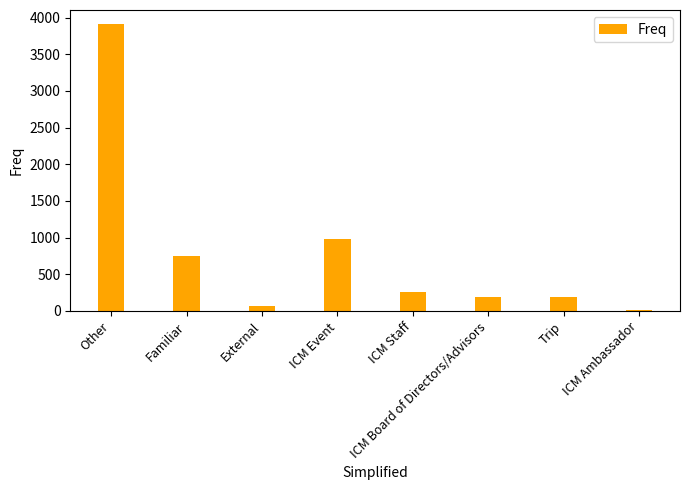

Where is the data nearest to the value 1961?

ICM Event